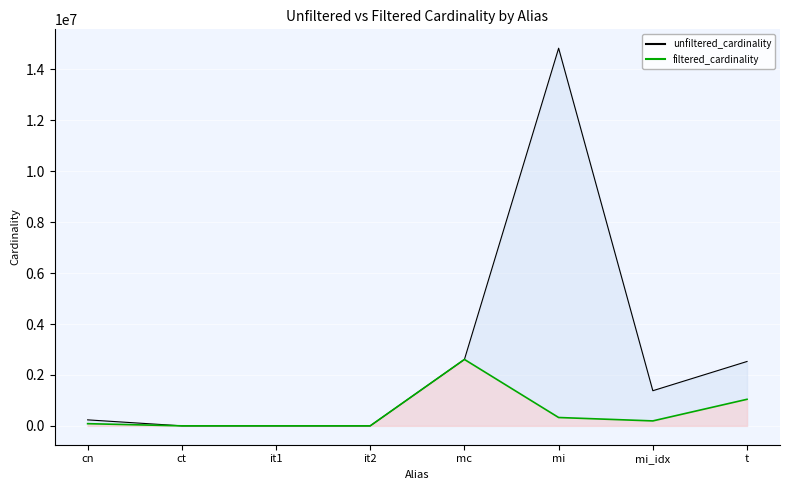

How many values in the unfiltered_cardinality series are below 1380035?

4